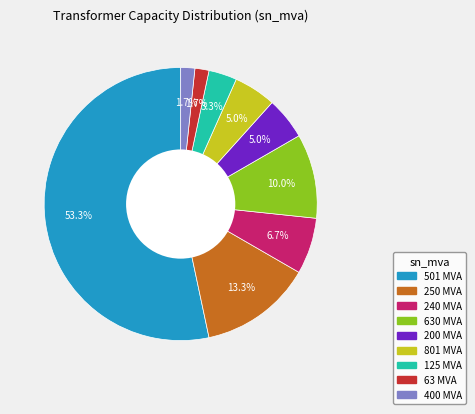

Does any single category account for the majority?

Yes